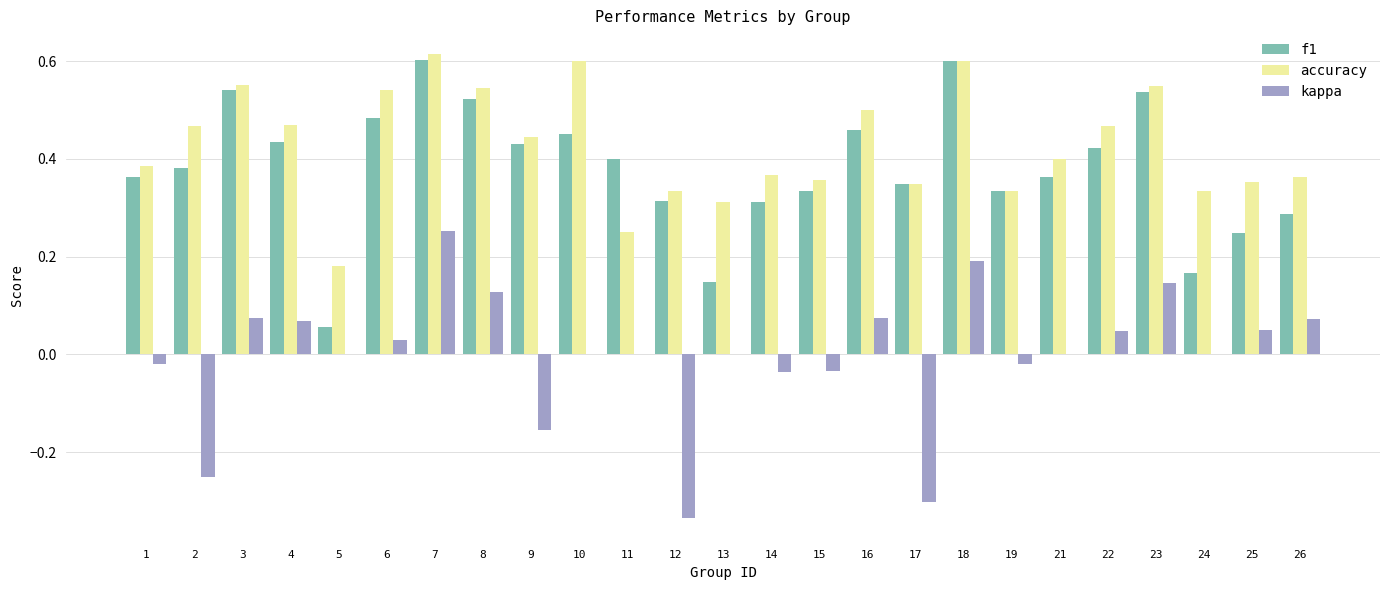

Which series has the largest total across all categories?

accuracy